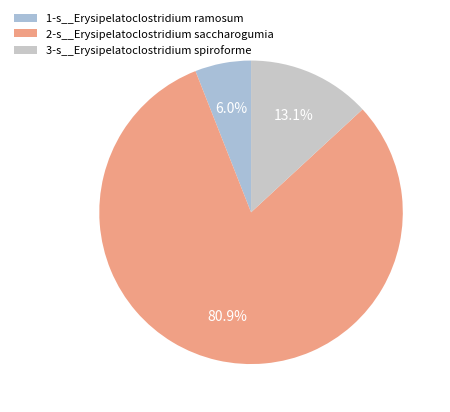

Which category has the biggest portion of the pie?

2-s__Erysipelatoclostridium saccharogumia